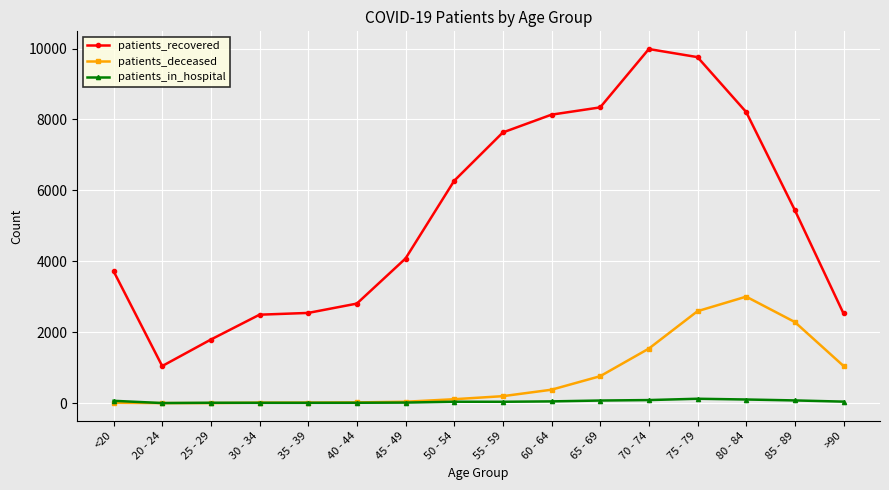

How many distinct data groups are displayed?

3